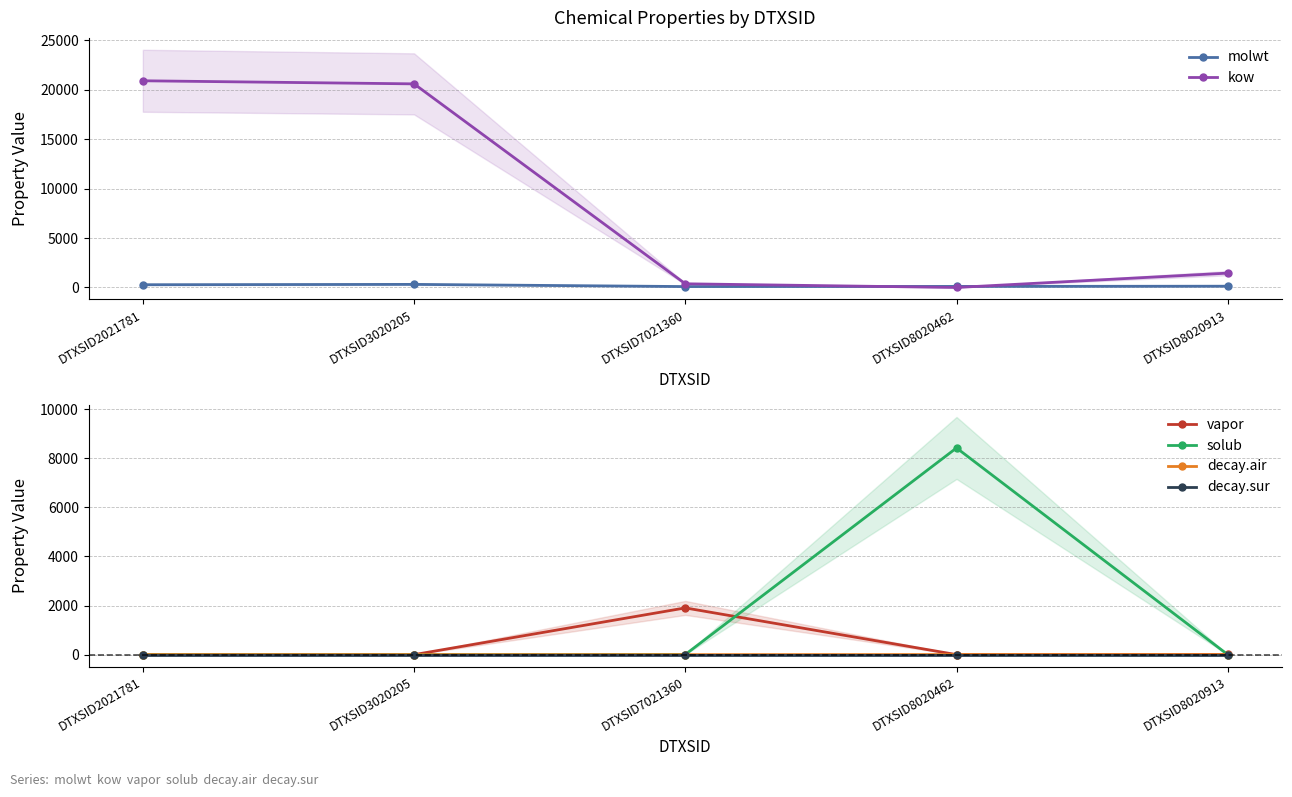

What is the value of the vapor point at the 4th from the left?

0.6